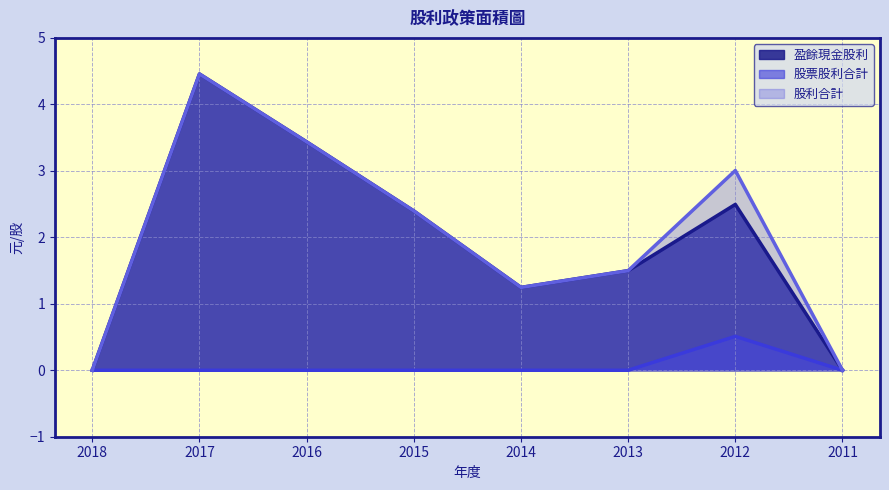

True or false: 盈餘現金股利 has a value of 1.7 at 2016.

False